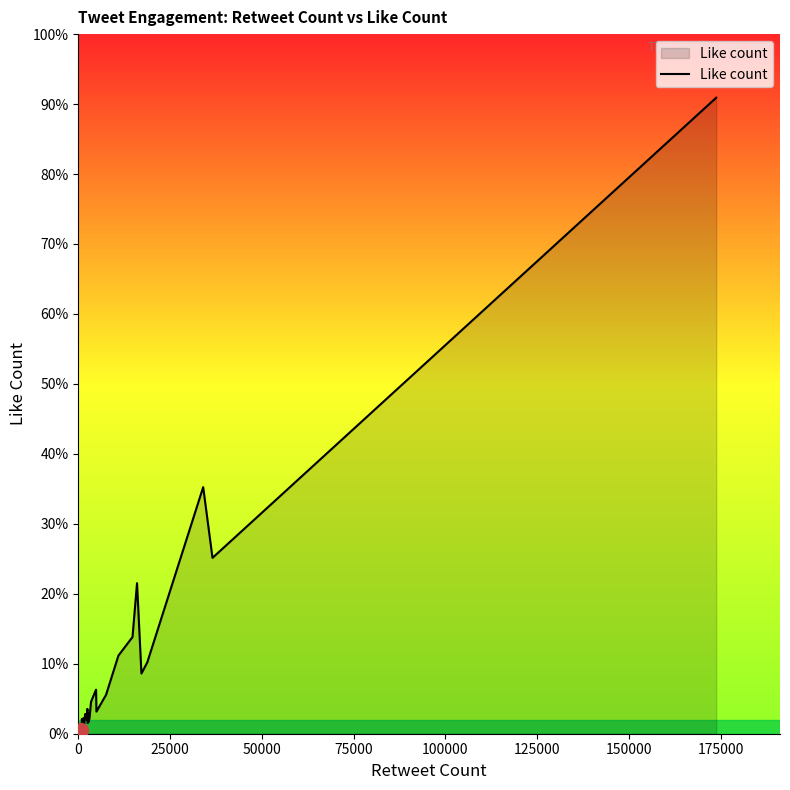

Is this an area chart (filled region under the line)?

Yes